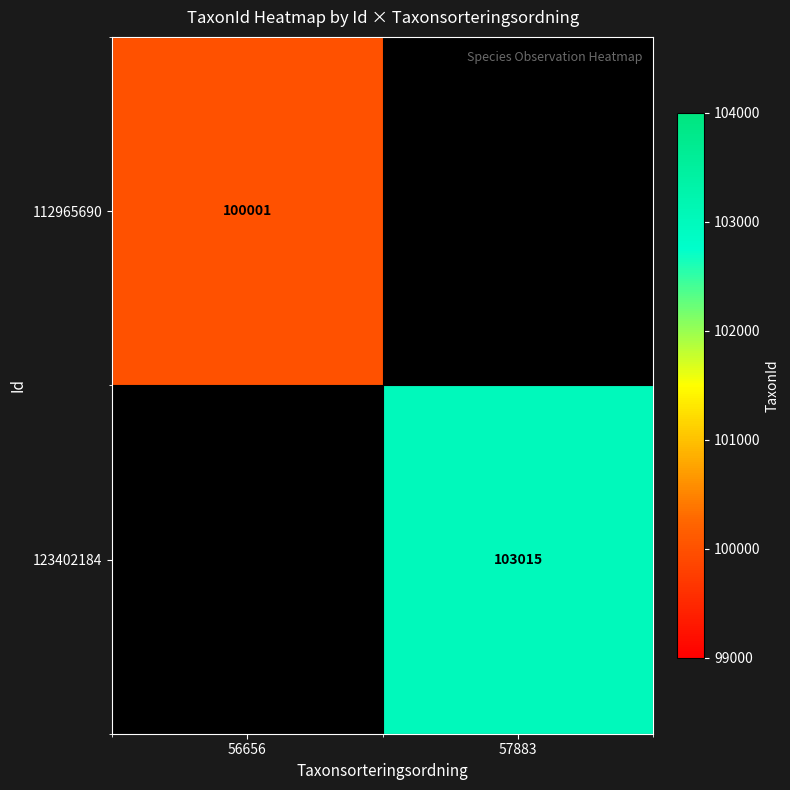

At how many categories does at least one series exceed 102279?

1